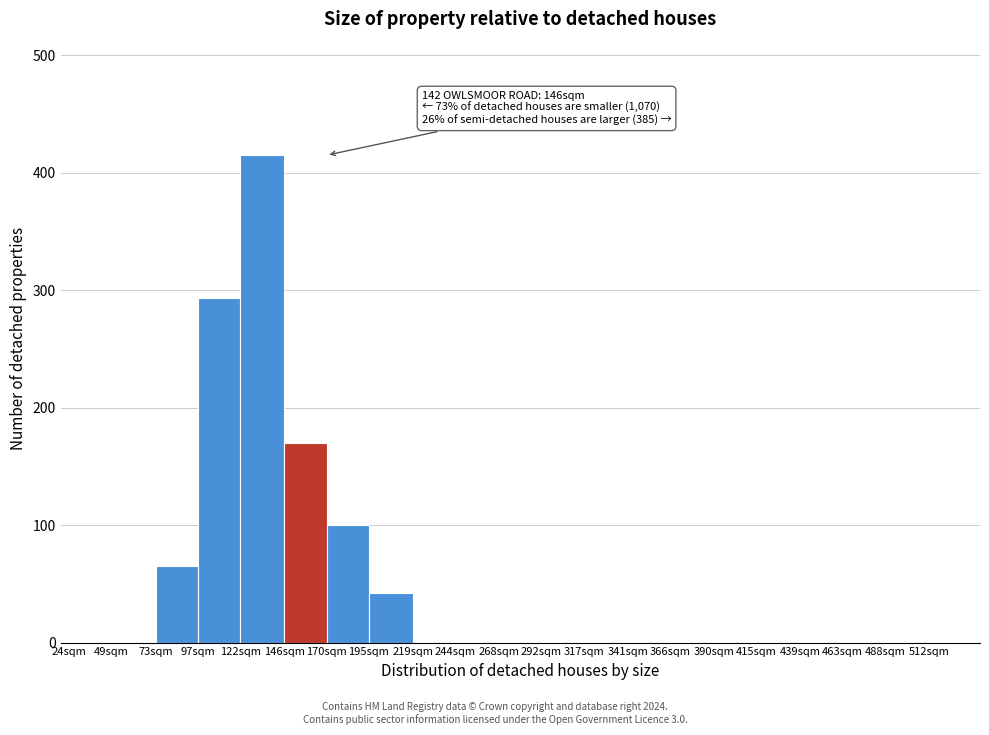

Reading right to left, extract all data points from this chart.

512sqm=0	488sqm=0	463sqm=0	439sqm=0	415sqm=0	390sqm=0	366sqm=0	341sqm=0	317sqm=0	292sqm=0	268sqm=0	244sqm=0	219sqm=0	195sqm=42	170sqm=100	146sqm=170	122sqm=415	97sqm=293	73sqm=65	49sqm=0	24sqm=0